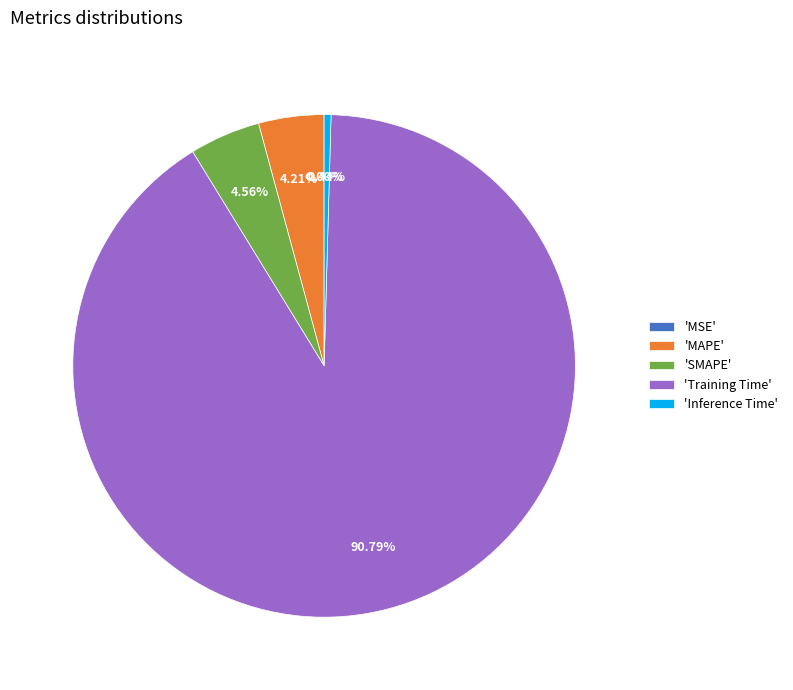

Is there any slice that represents more than half of the pie?

Yes